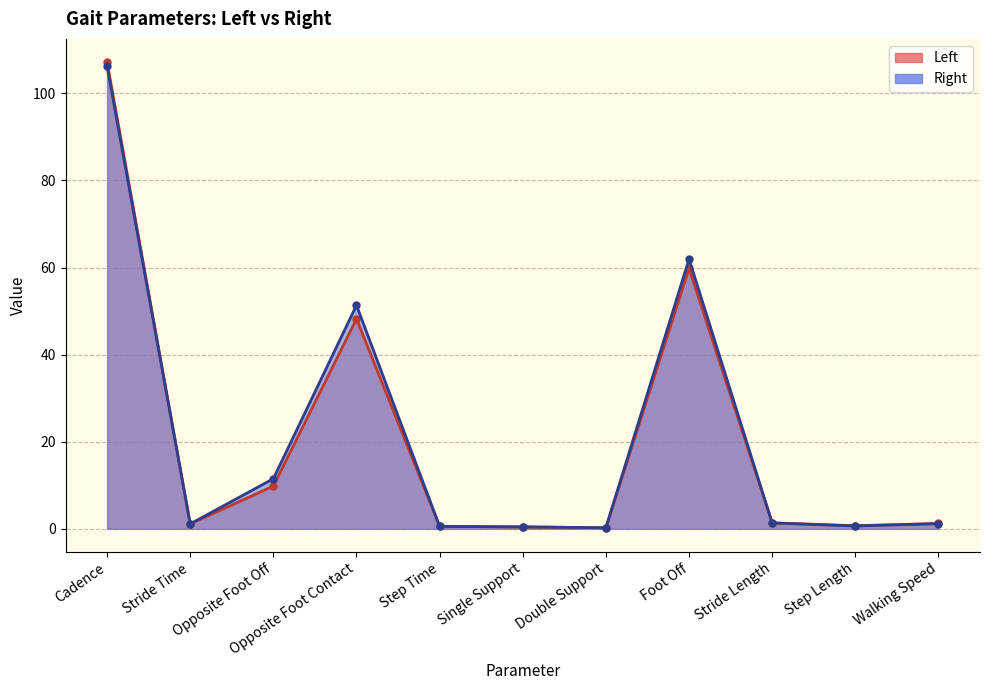

True or false: Right has more than 0 interior local peaks.

True